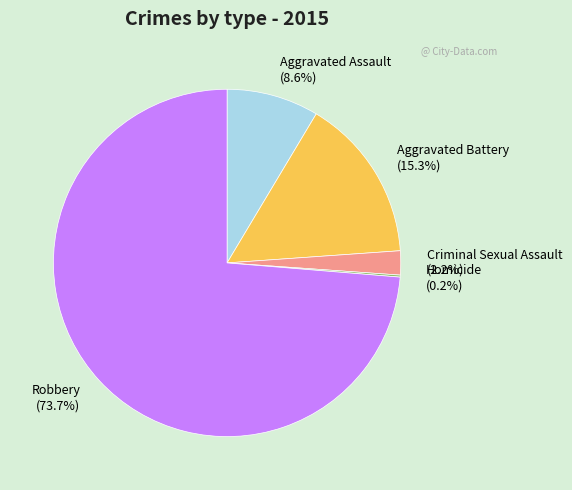

Does Aggravated Battery (15.3%) represent more than half of the total?

No